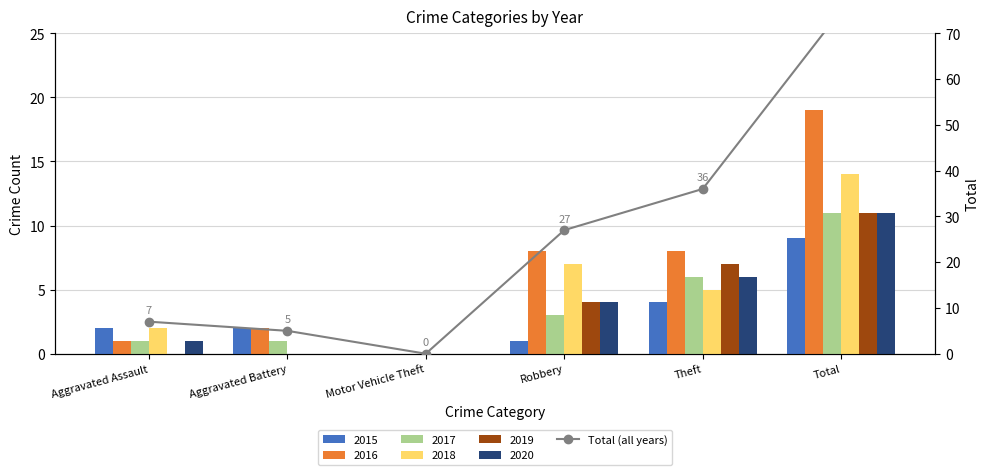

Reading left to right, transcribe all the data shown in this chart.

Aggravated Assault=7	Aggravated Battery=5	Motor Vehicle Theft=0	Robbery=27	Theft=36	Total=75